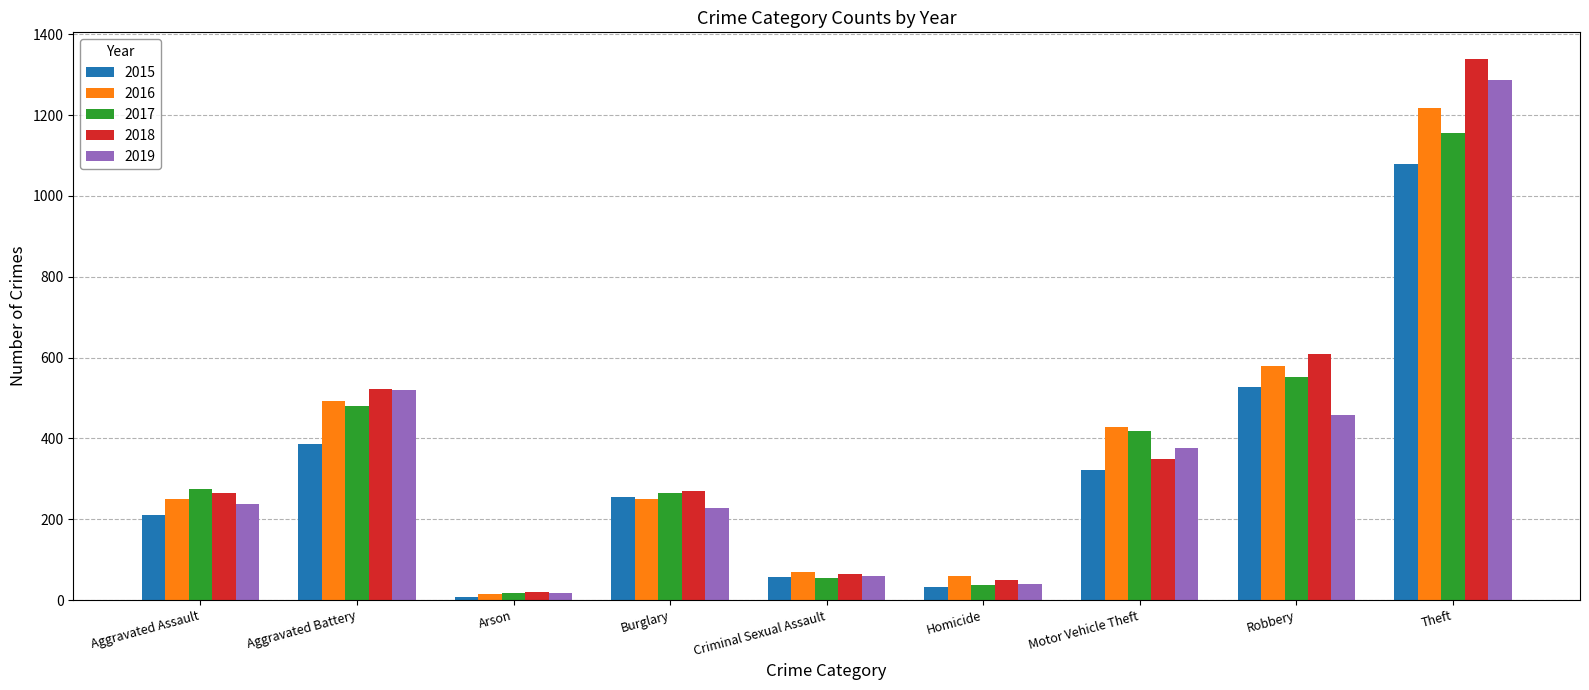

How many bars are there in total?

45